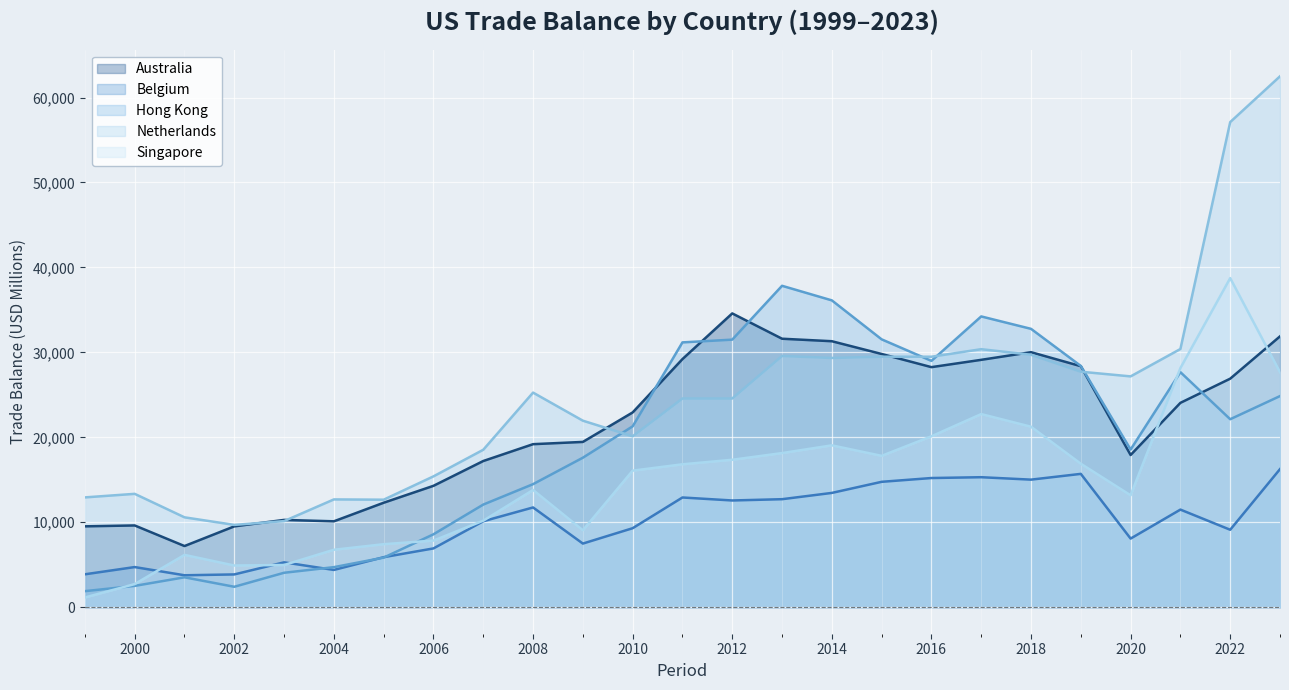

Which category has the highest value across all series?

2023